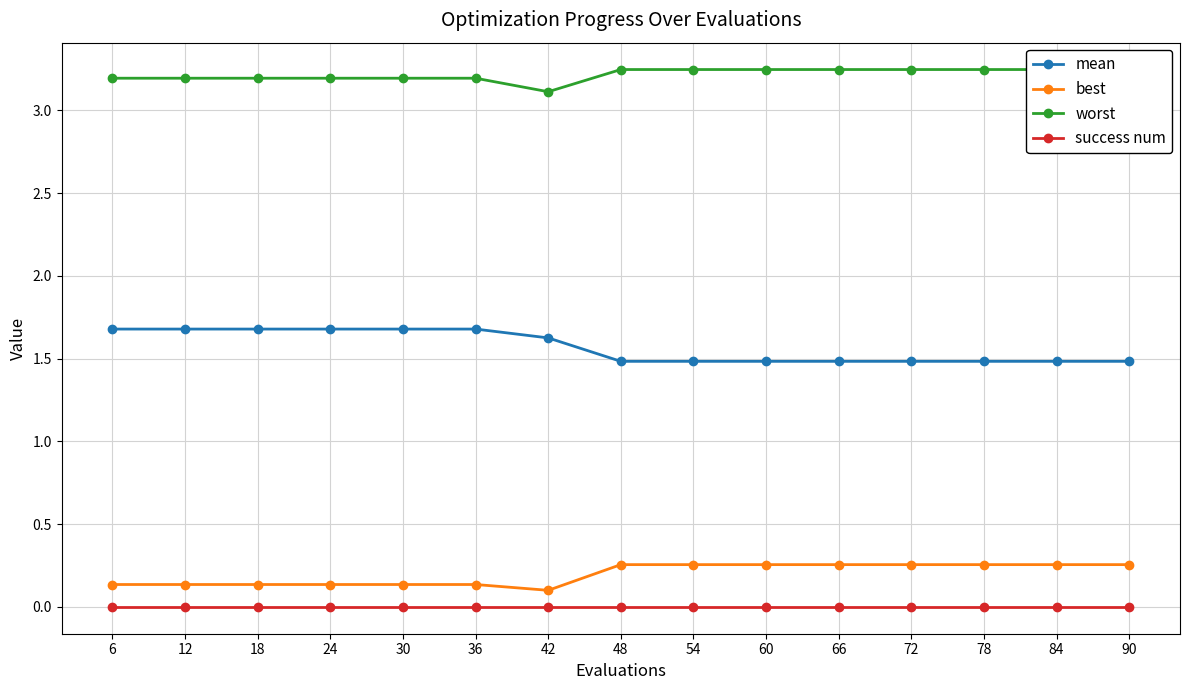

What is the value of the mean point at the 9th from the left?

1.5